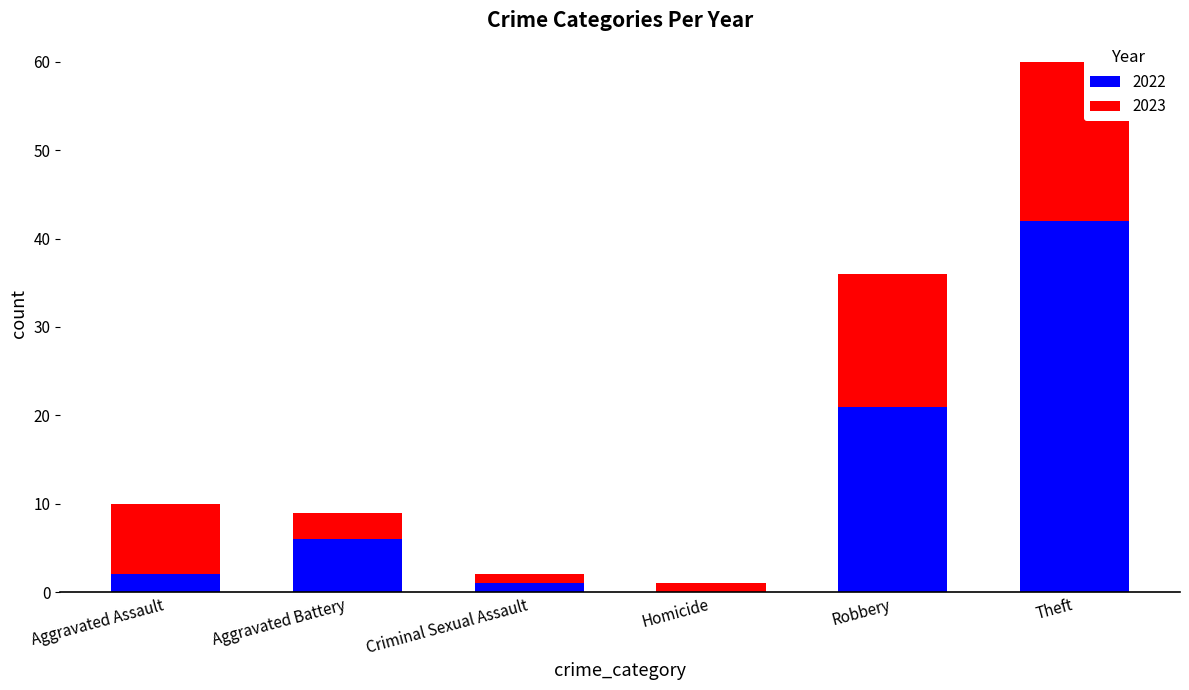

Reading right to left, transcribe the values for 2022.

Theft=42	Robbery=21	Homicide=0	Criminal Sexual Assault=1	Aggravated Battery=6	Aggravated Assault=2